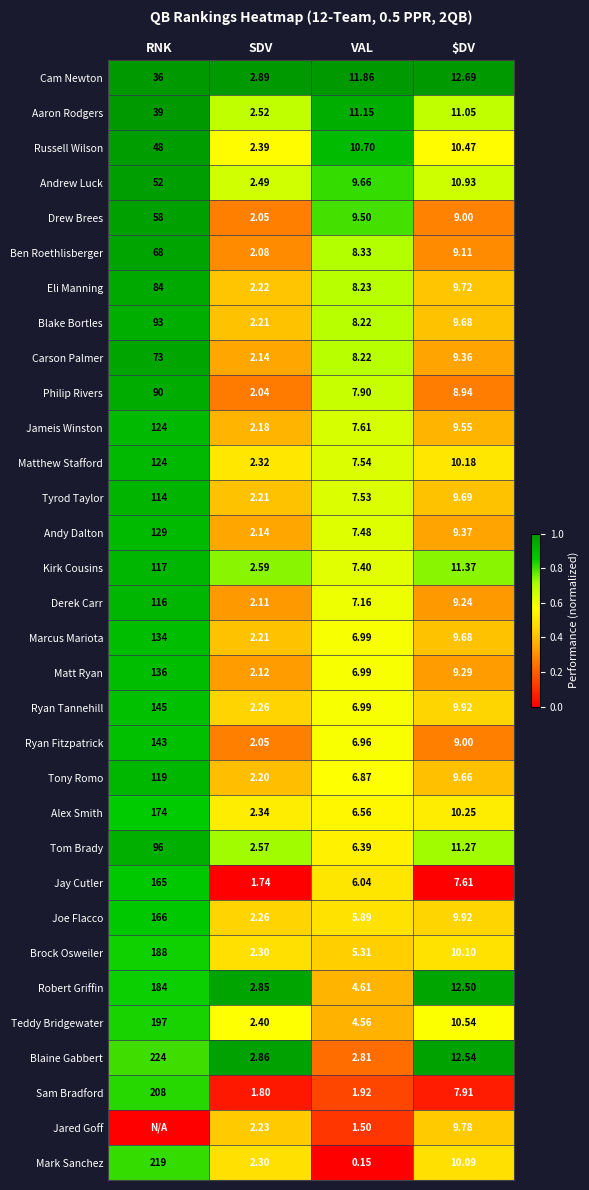

At which label is Joe Flacco closest to 84?

$DV